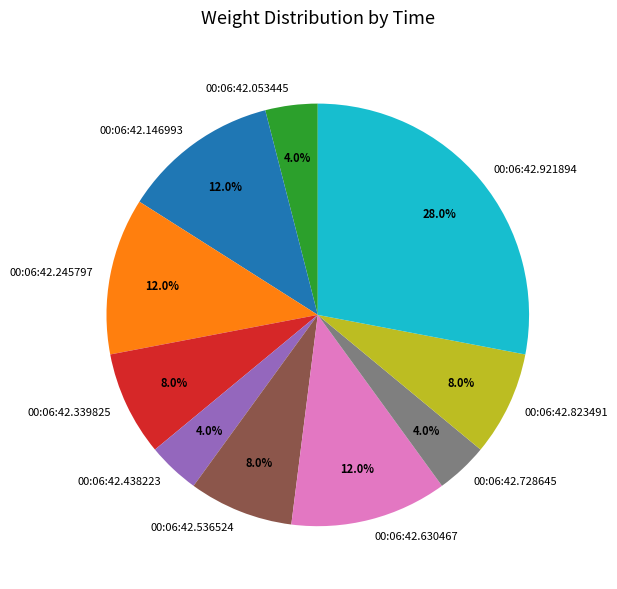

Is it true that 00:06:42.146993 is 12% of the pie?

True